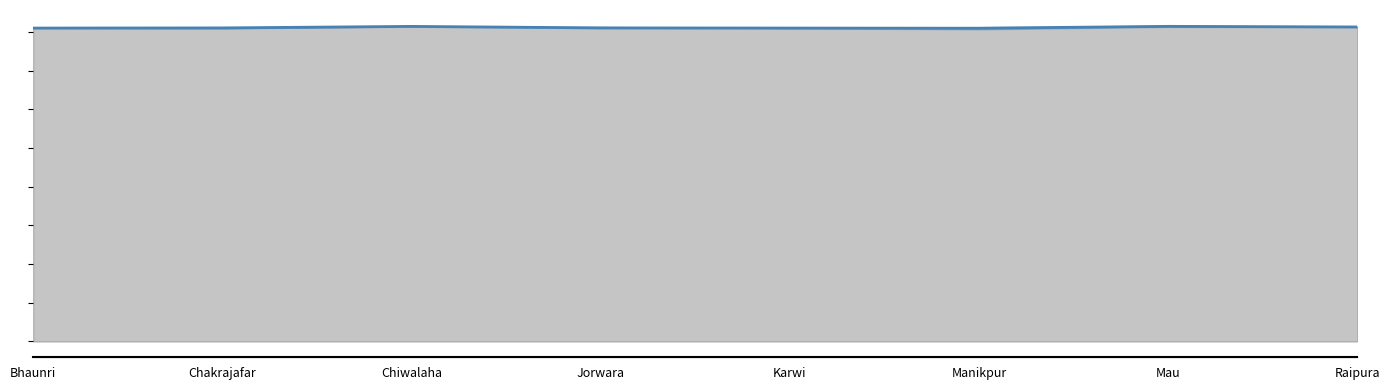

Where is the first local maximum for water_level (in m)?

Chiwalaha